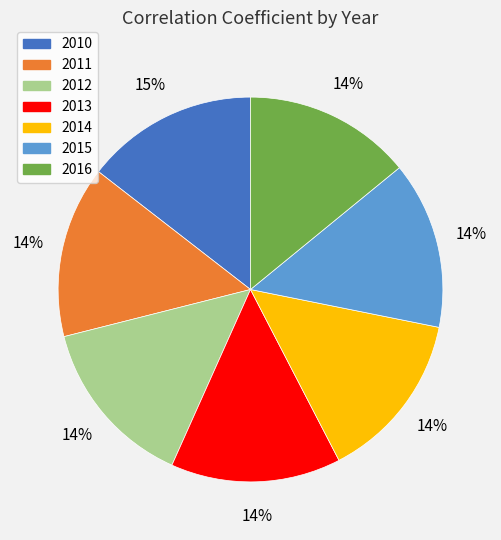

Count the number of slices in the pie.

7